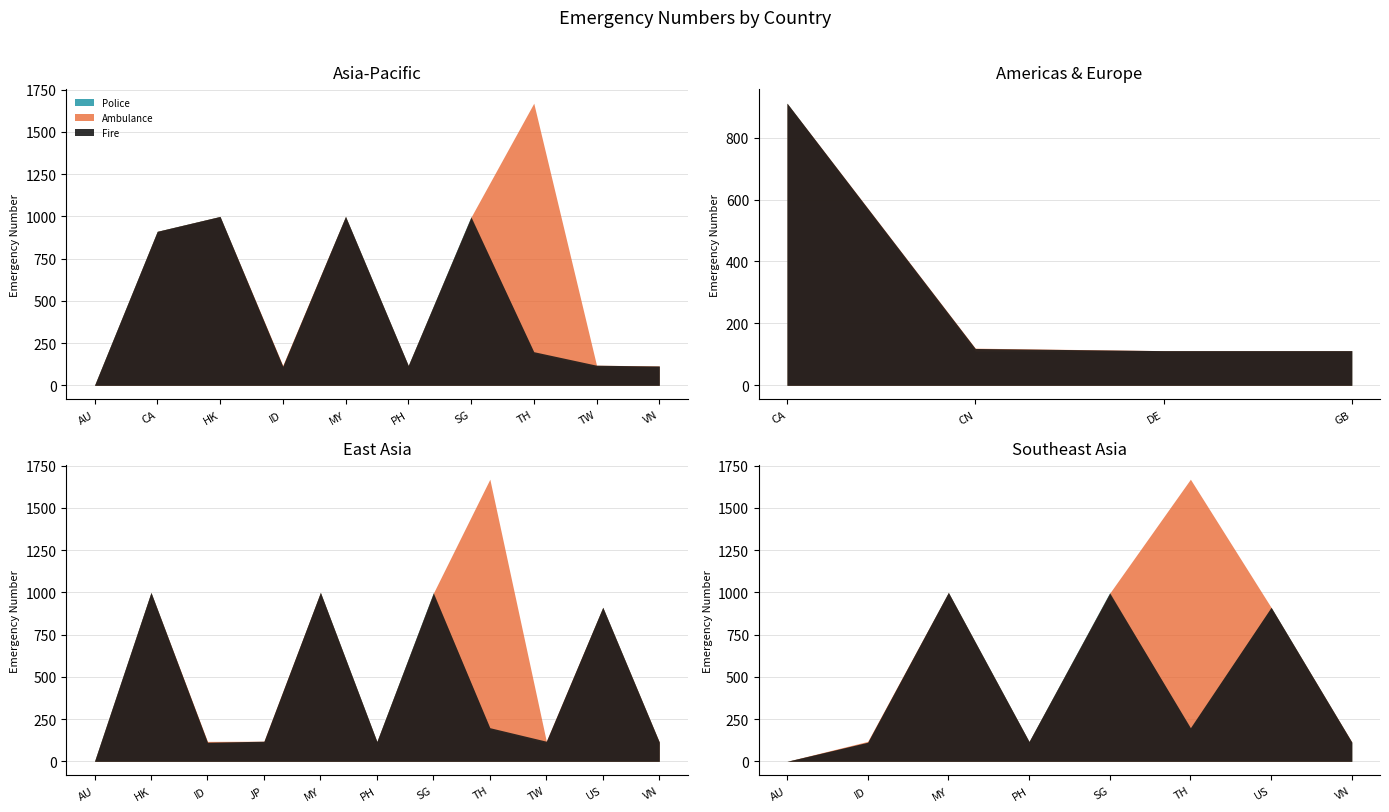

Which series has the widest spread of values?

Ambulance